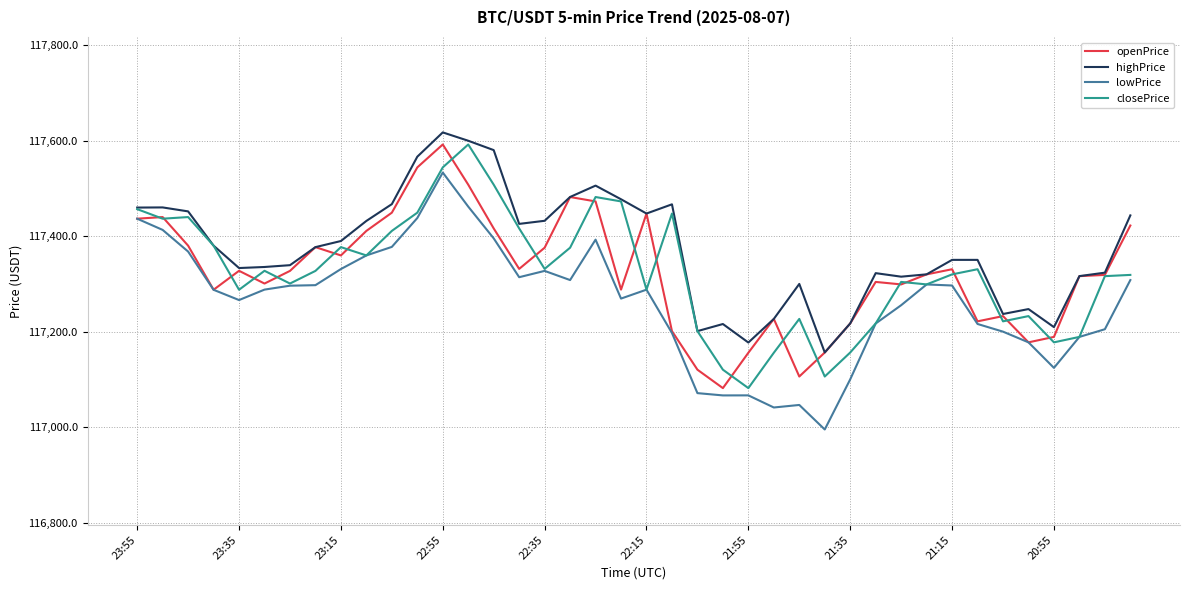

Which series has the largest total across all categories?

highPrice